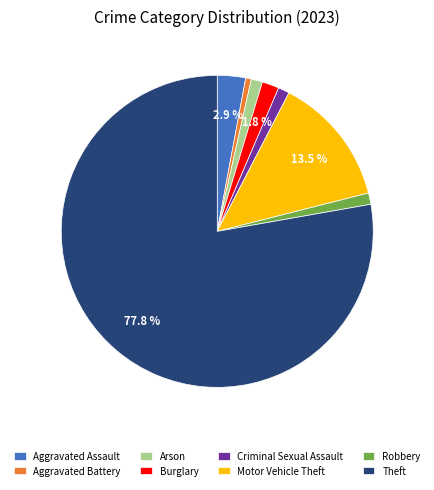

How many slices are in this pie chart?

8